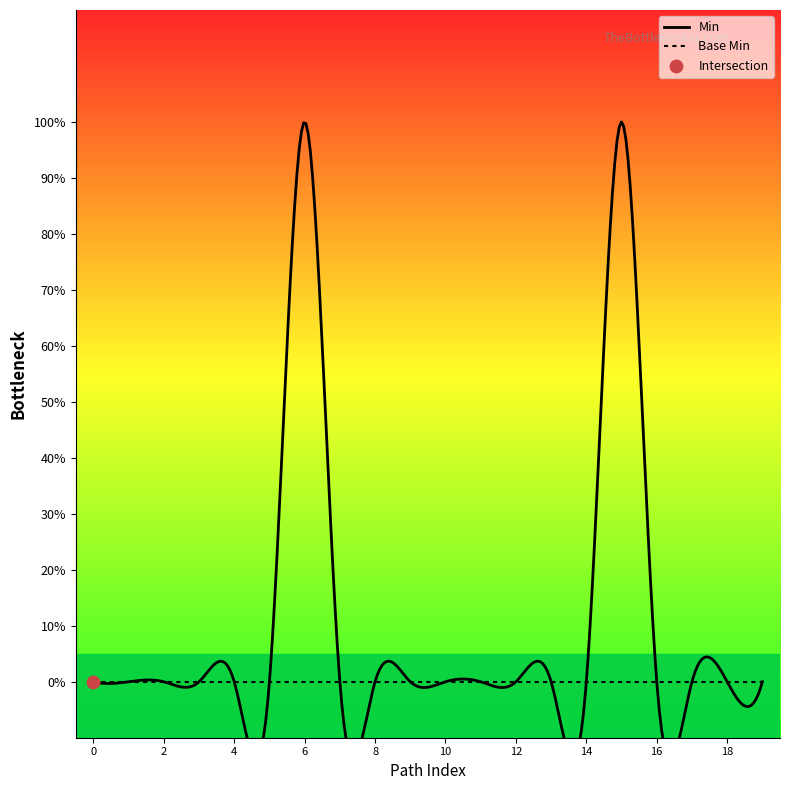

Which series has the largest Y range (max minus min)?

Min